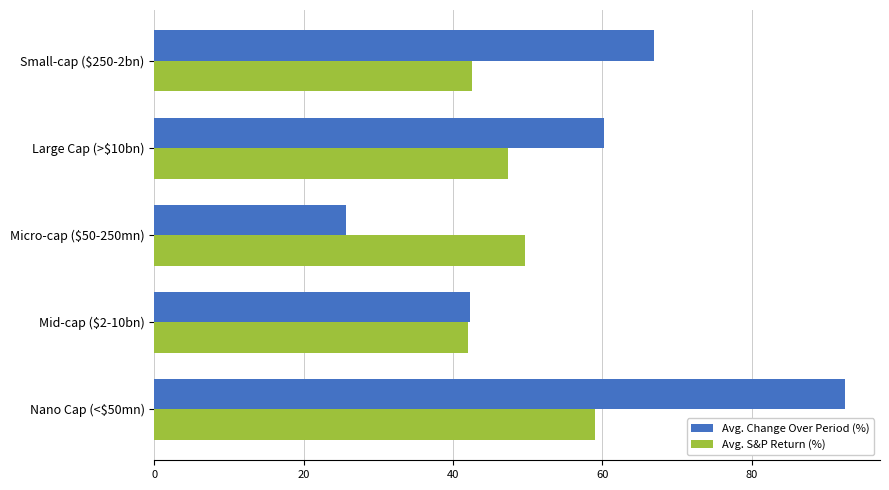

Which category has the lowest value across all series?

Micro-cap ($50-250mn)